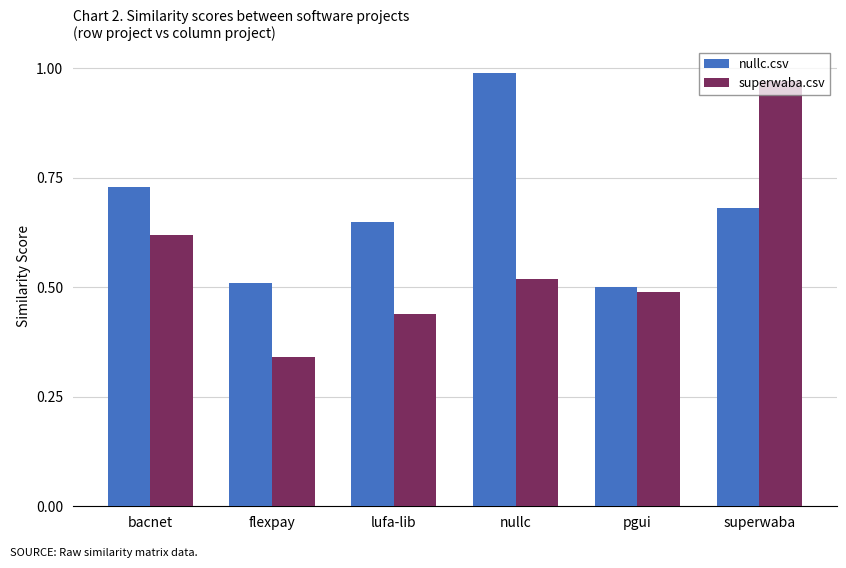

List the series in order of their overall mean, highest first.

nullc.csv, superwaba.csv